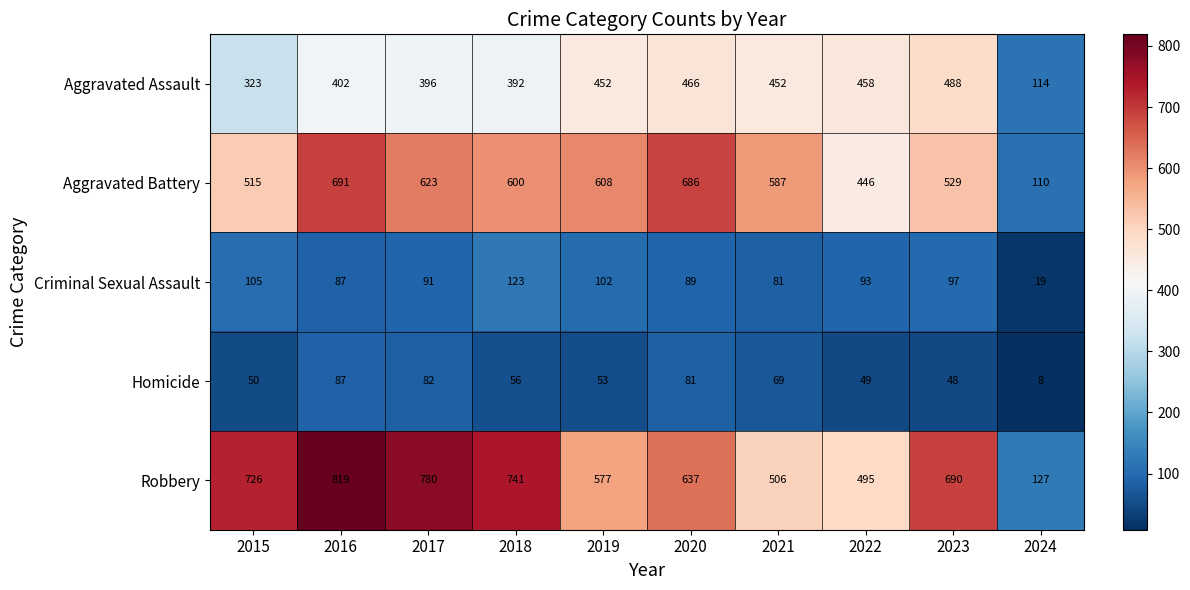

The Aggravated Battery series shows 608 at 2019. True or false?

True